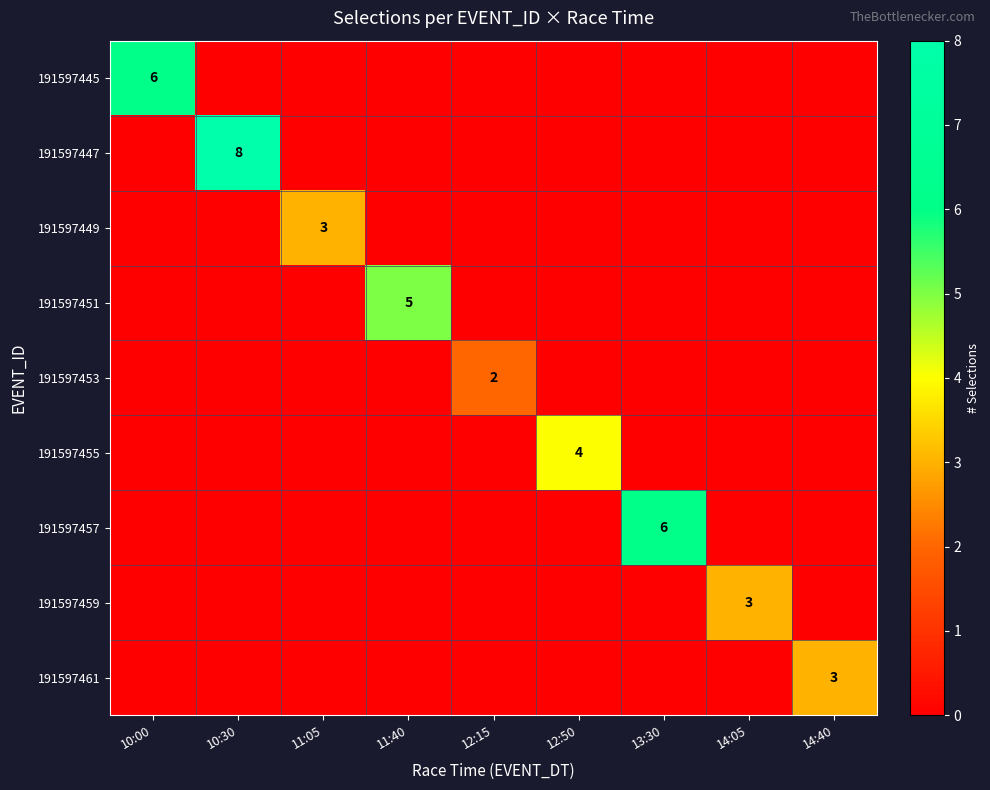

True or false: 191597447 has a value of 12 at 10:30.

False